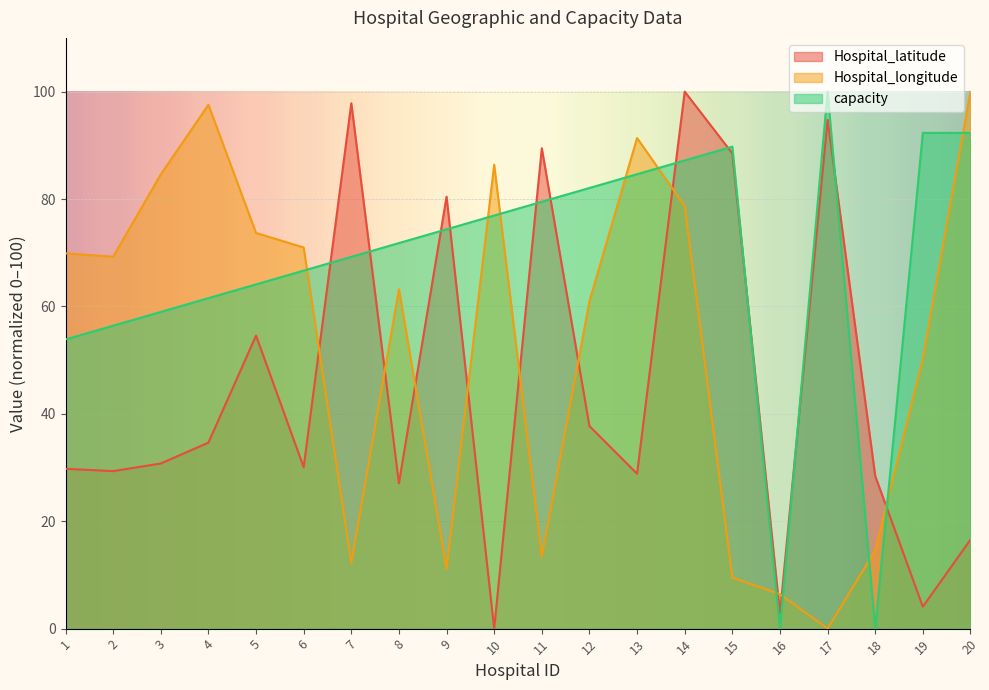

What is the spread (max minus min) of values at 15?

80.2